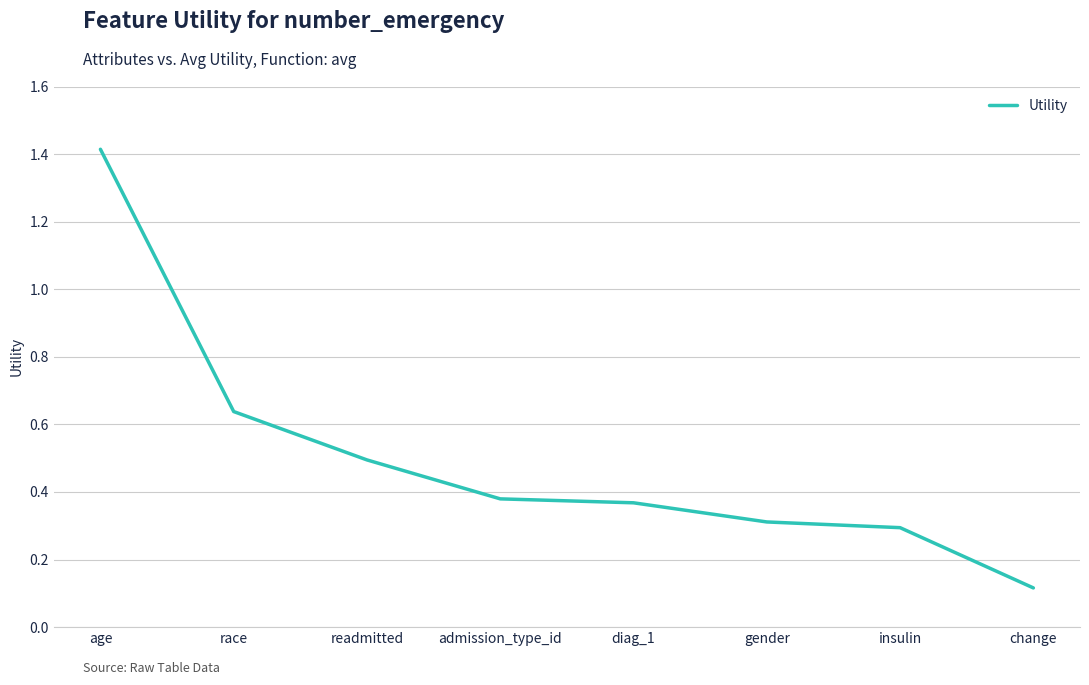

Between race and insulin, which is larger?

race